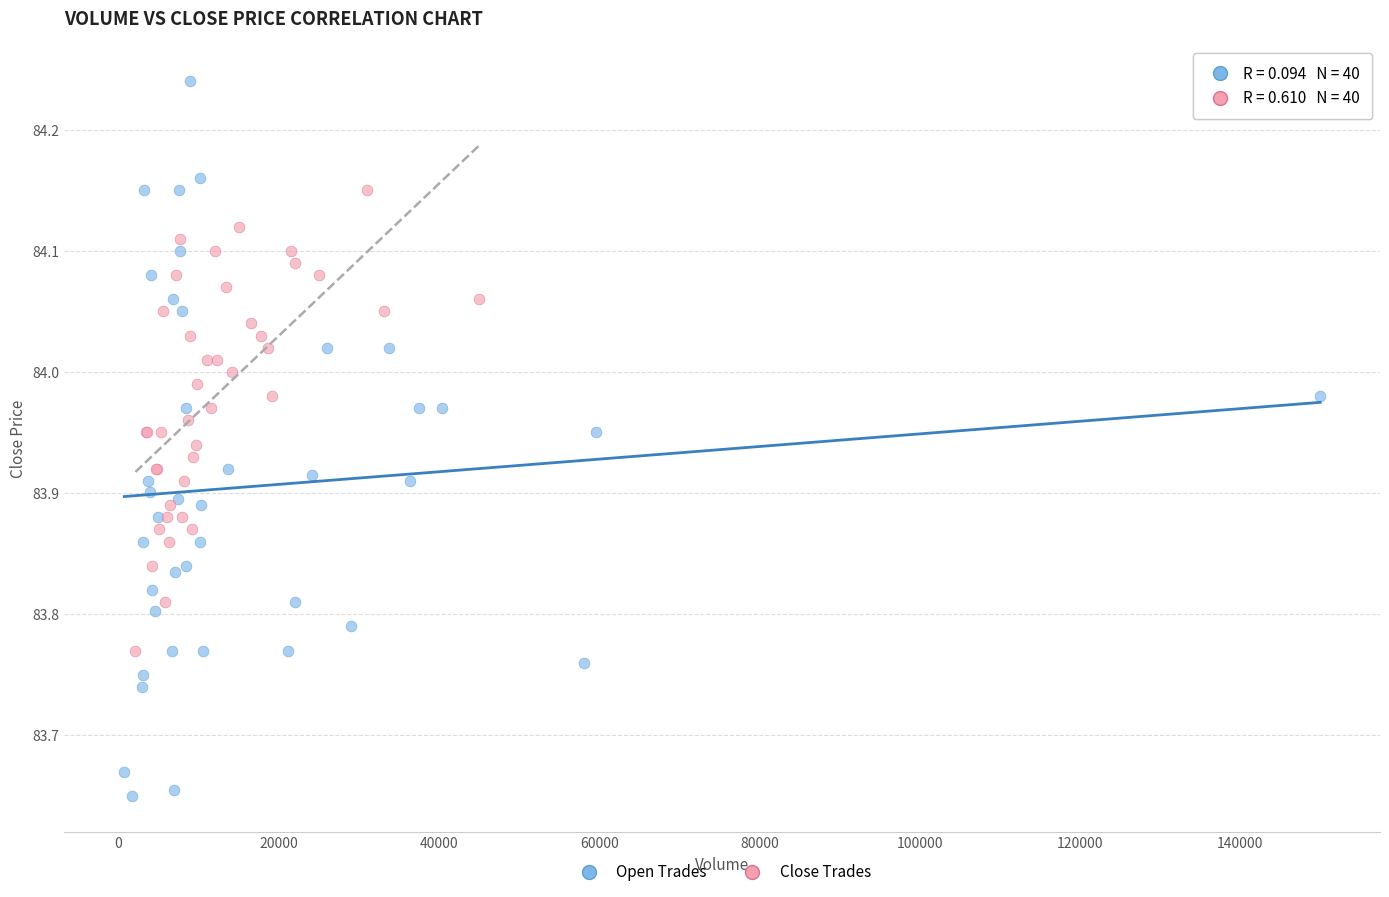

Which series contains the lowest Y value?

Open Trades